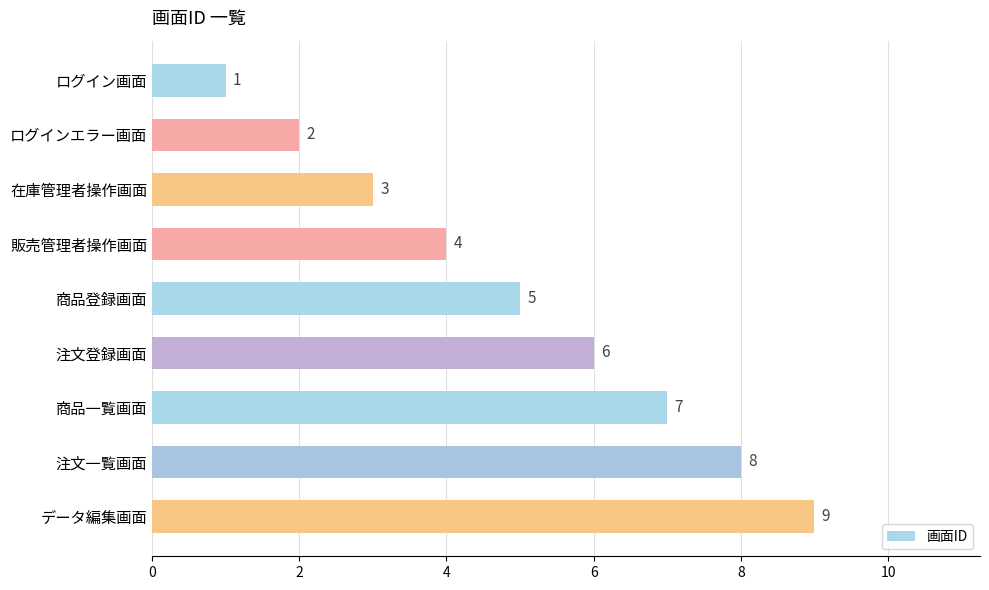

How many categories are shown in the chart?

9